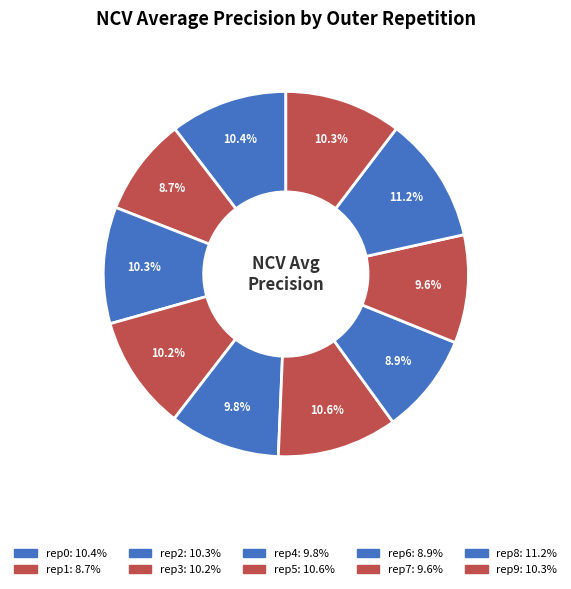

Count the number of slices in the pie.

10